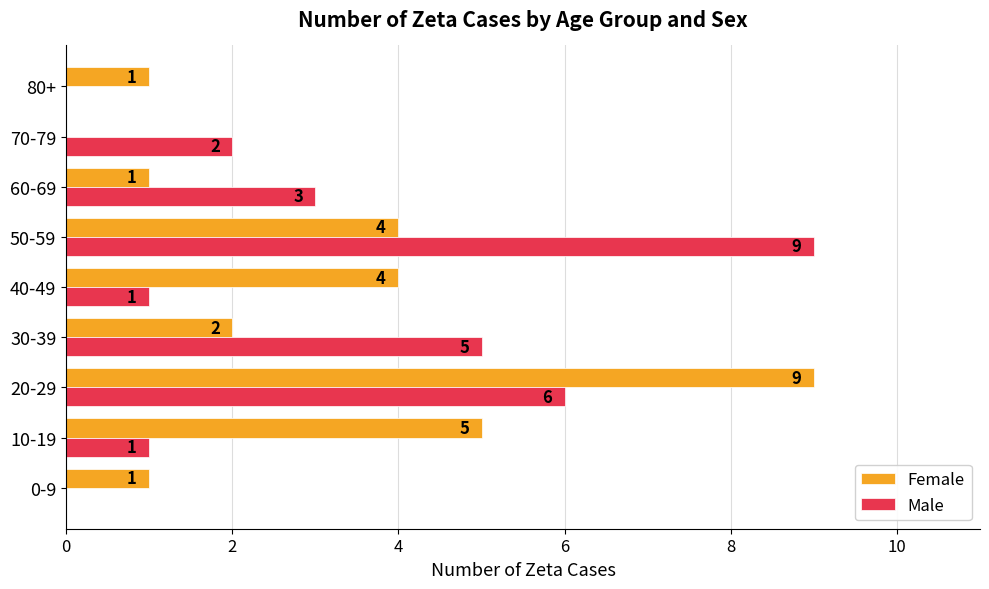

At which category is the sum across all series the highest?

20-29